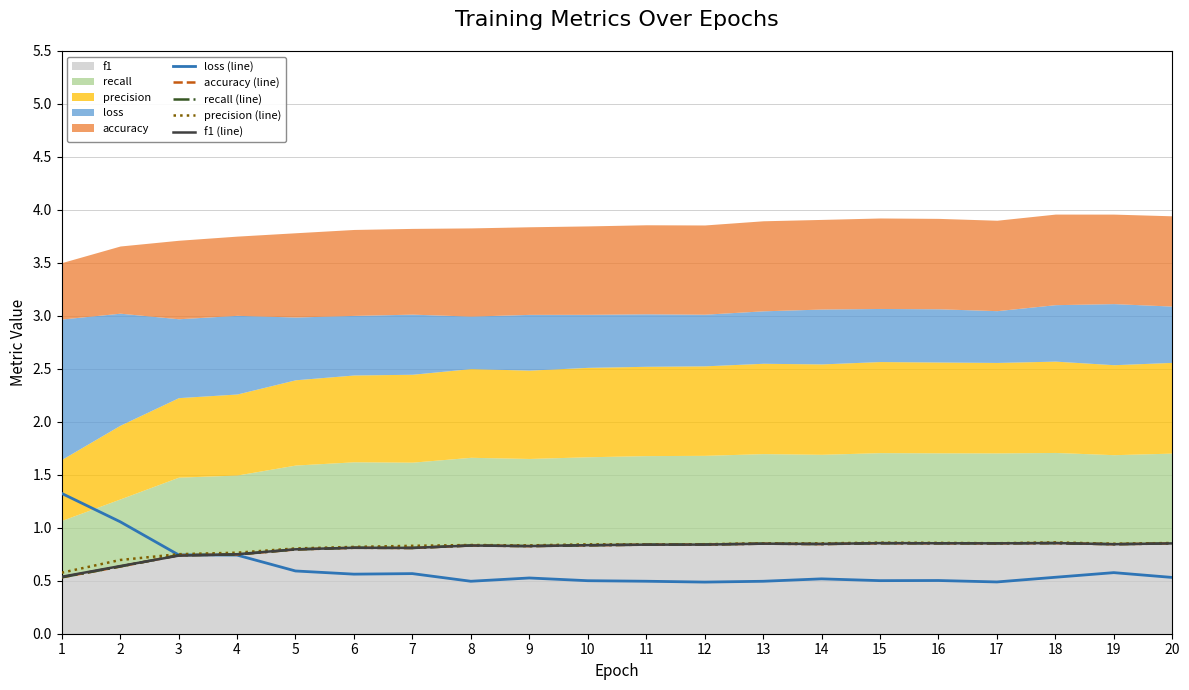

Is it true that precision (line) equals 0.8 at 7?

True